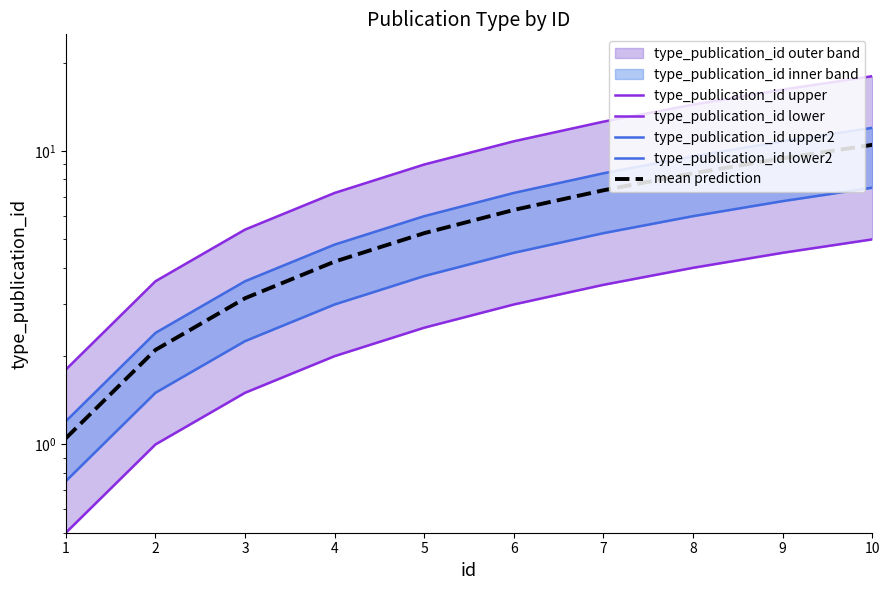

What is the value of the type_publication_id upper2 point at the 9th from the left?

10.8